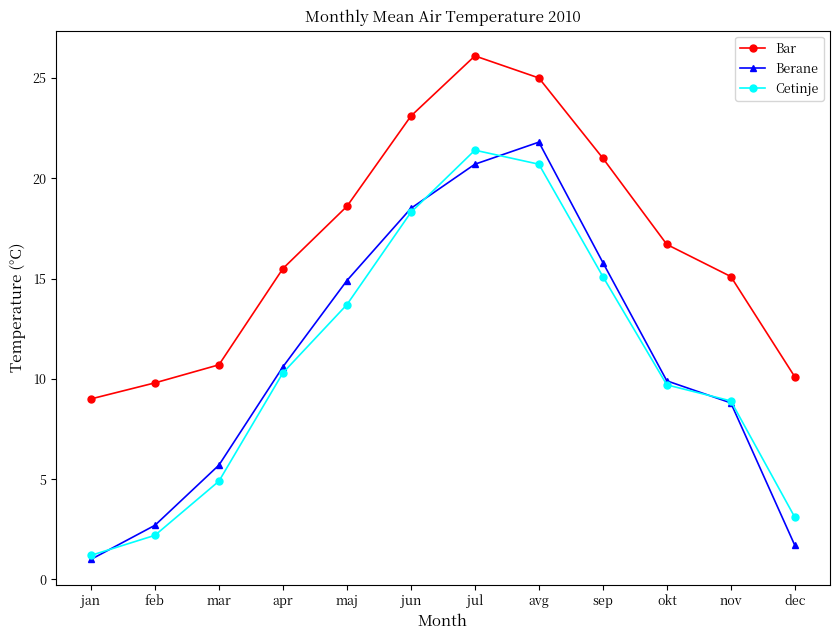

In Berane, how many points are higher than both neighbors (excluding endpoints)?

1